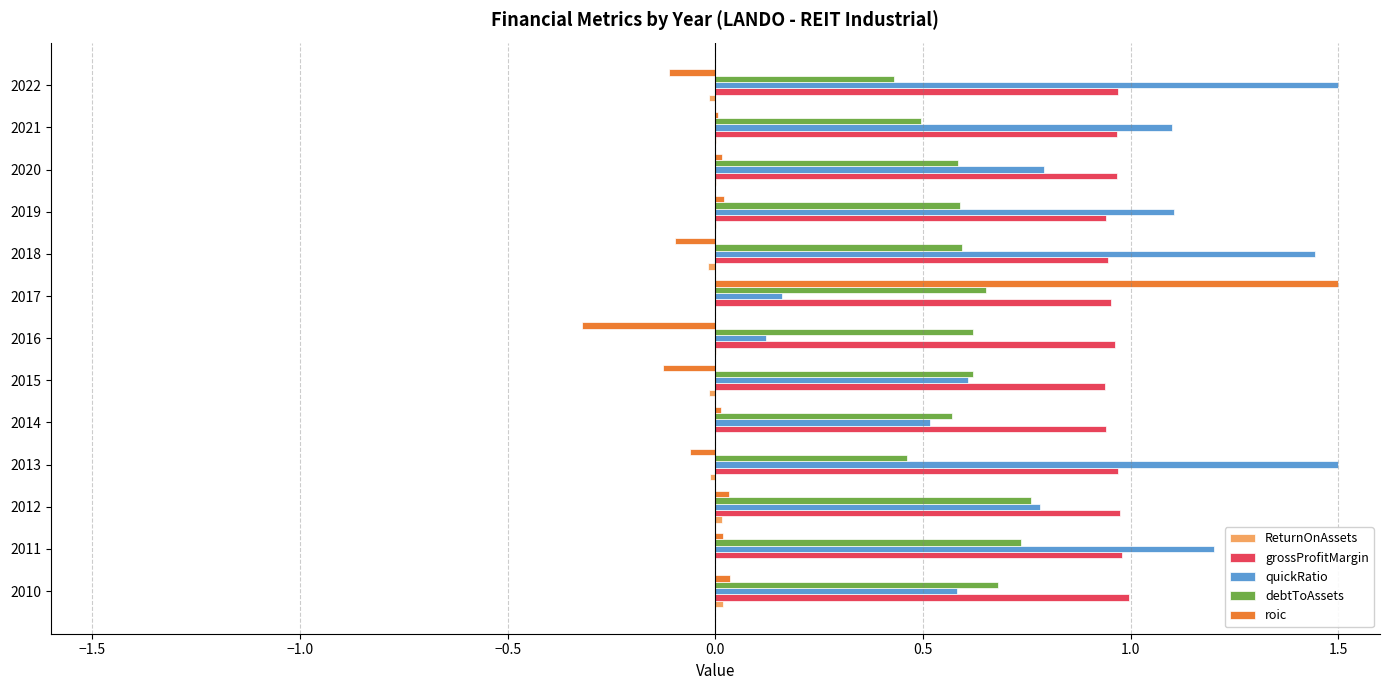

Is the value of grossProfitMargin at 2015 greater than the value of quickRatio at 2014?

Yes